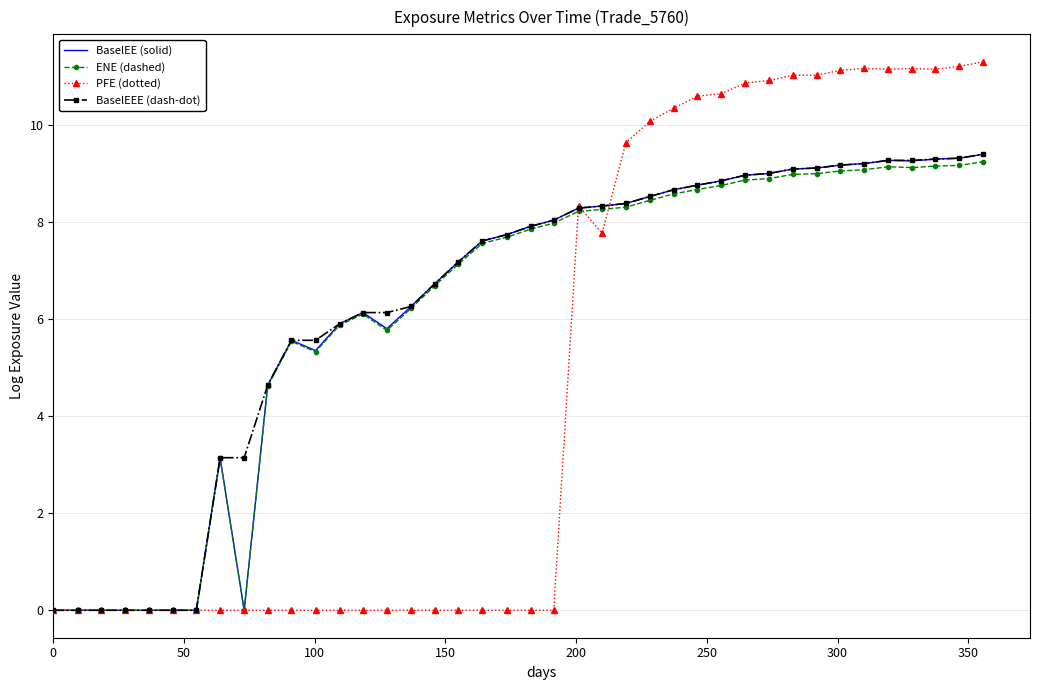

What is the greatest value displayed?

11.3